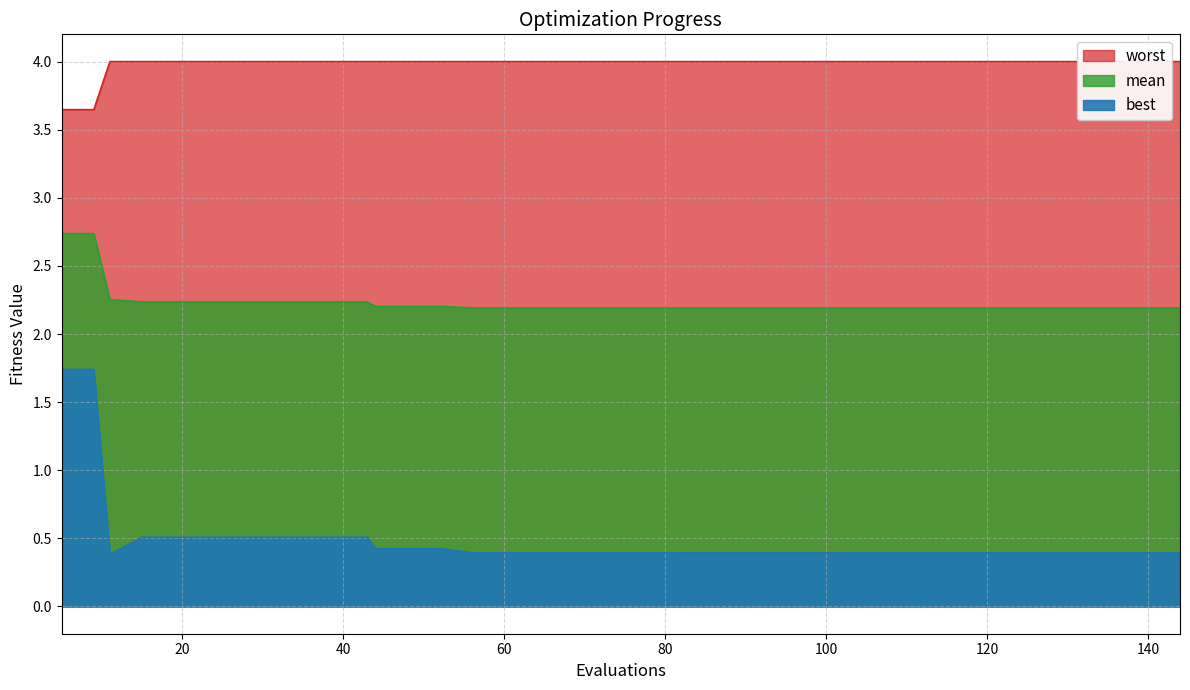

What is the maximum value shown in the chart?

4.0